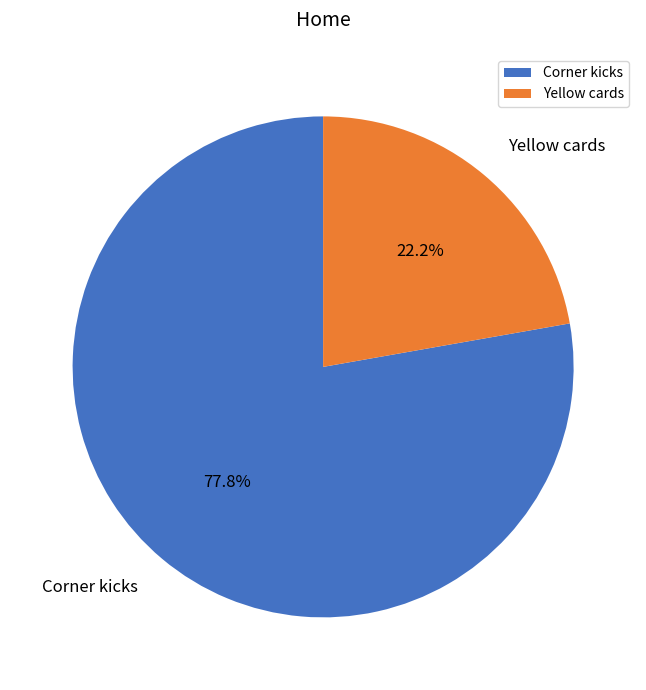

What is the ratio of the value at Corner kicks to the value at Yellow cards?

3.5